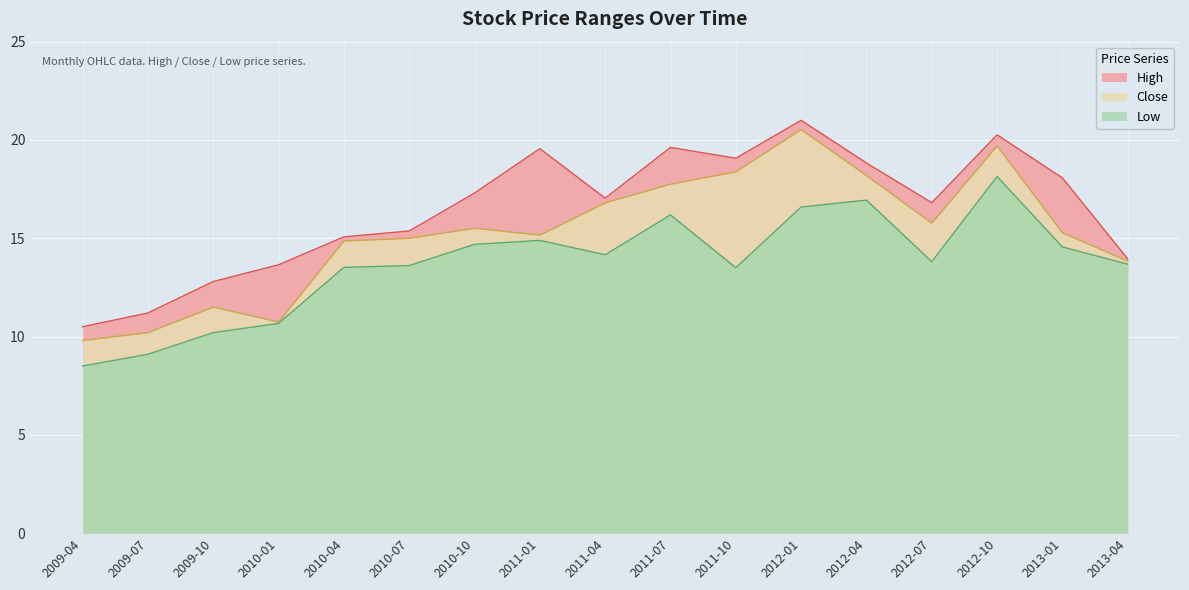

What is the sum of all Low values?

232.8